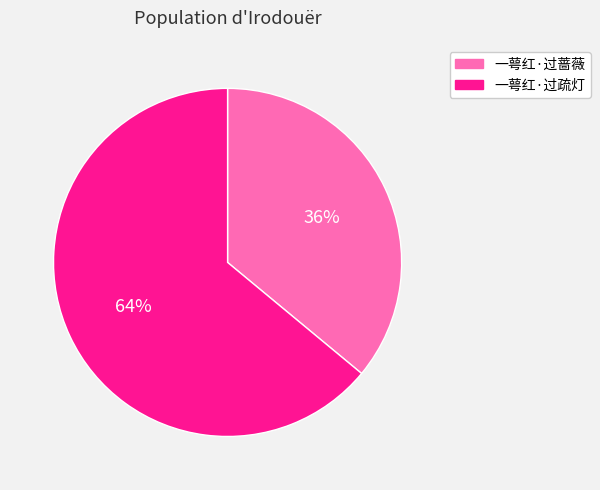

To the nearest percent, what portion does 一萼红·过疏灯 represent?

64%